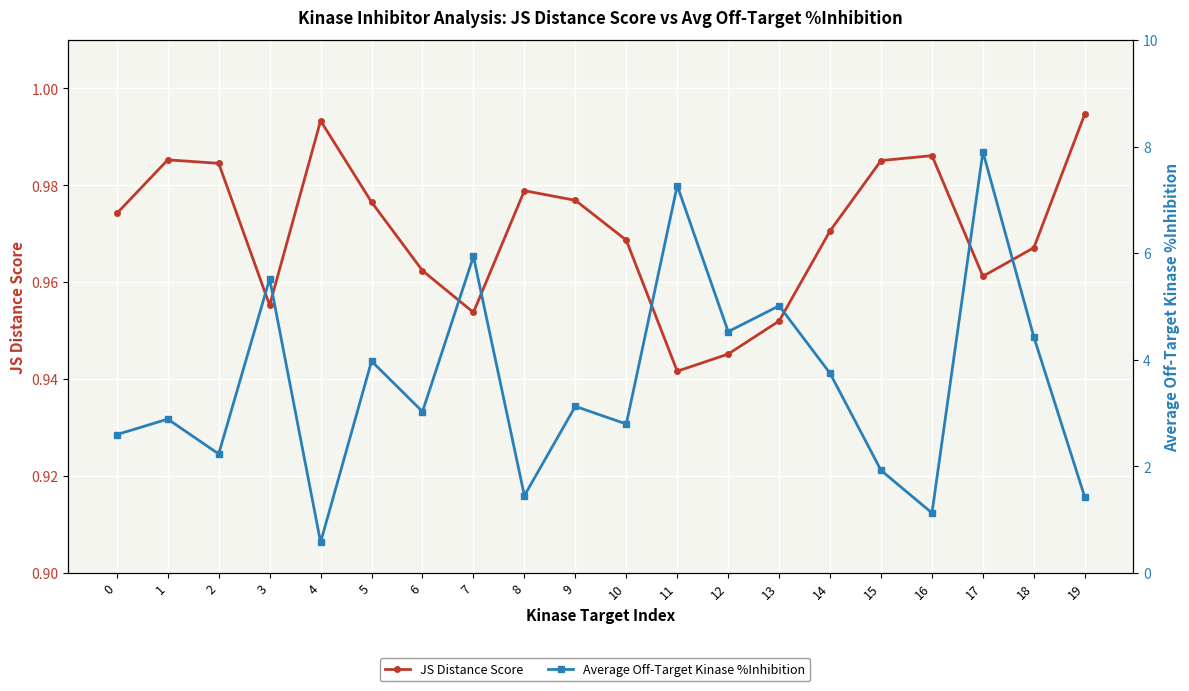

Is the value of JS Distance Score at 8 greater than the value of Average Off-Target Kinase %Inhibition at 17?

No